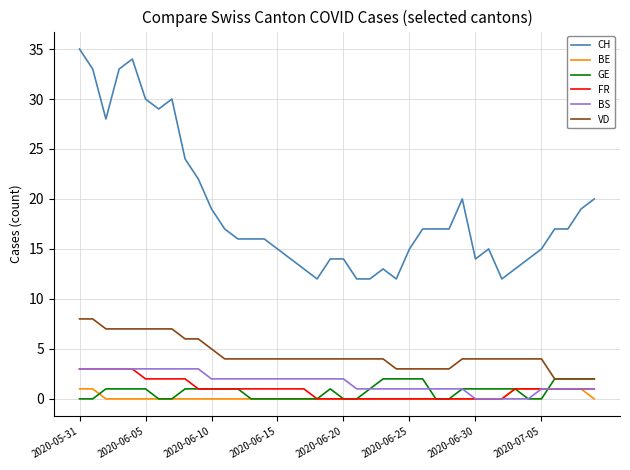

How many lines are shown in the chart?

6